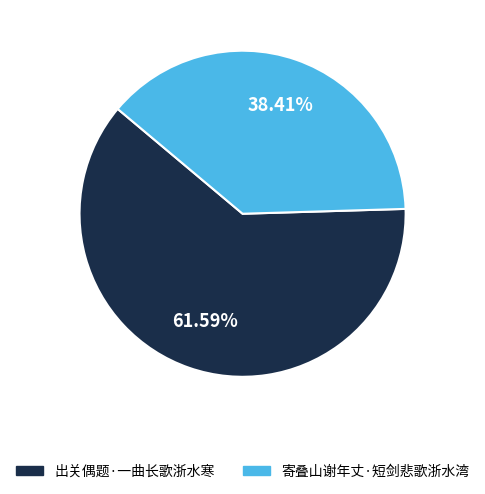

To the nearest percent, what is the difference between the 寄叠山谢年丈·短剑悲歌浙水湾 and 出关偶题·一曲长歌浙水寒 slice percentages?

23%